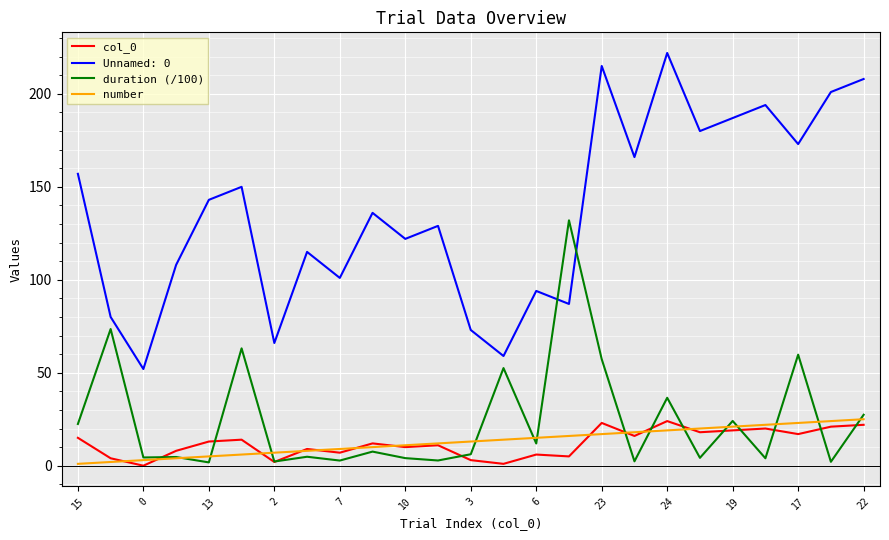

True or false: number and Unnamed: 0 intersect in this chart.

False